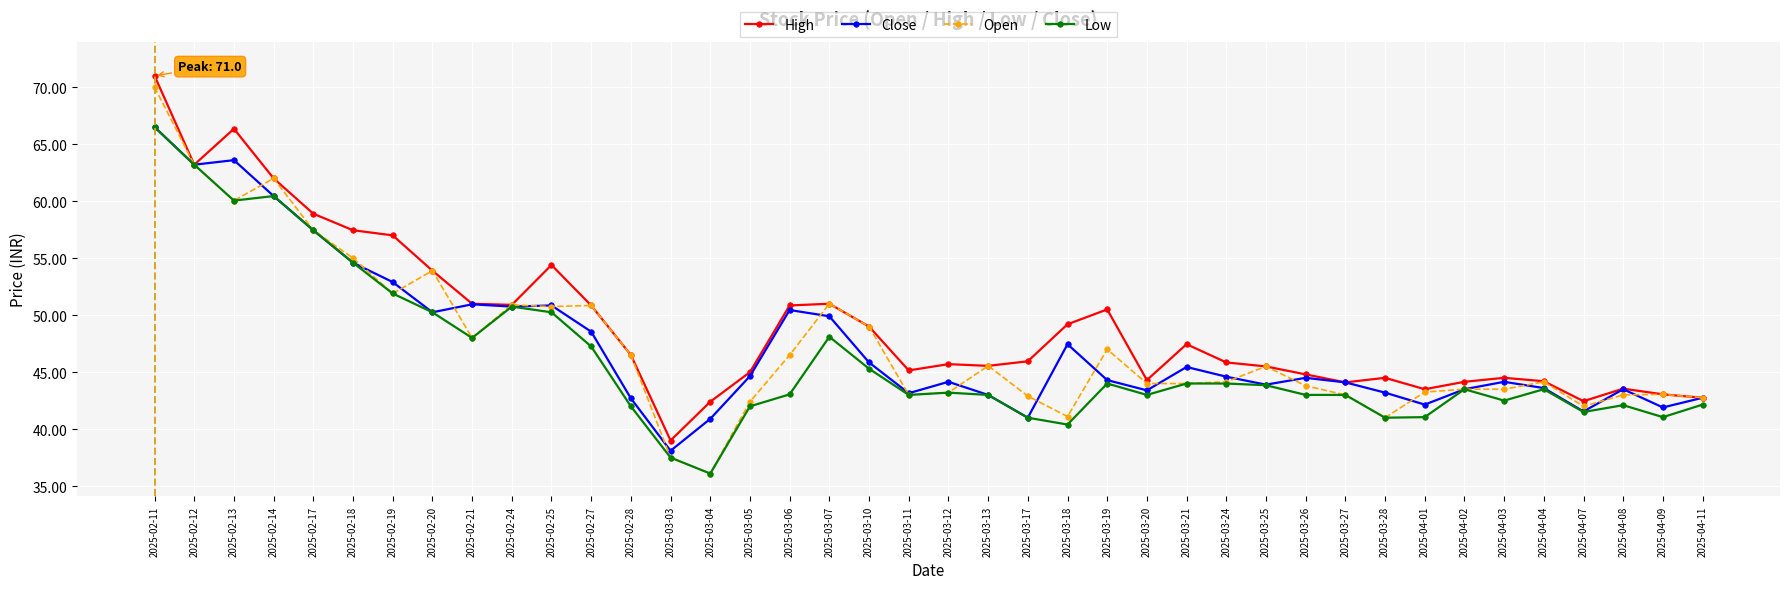

What is the sum of all Open values?

1896.4